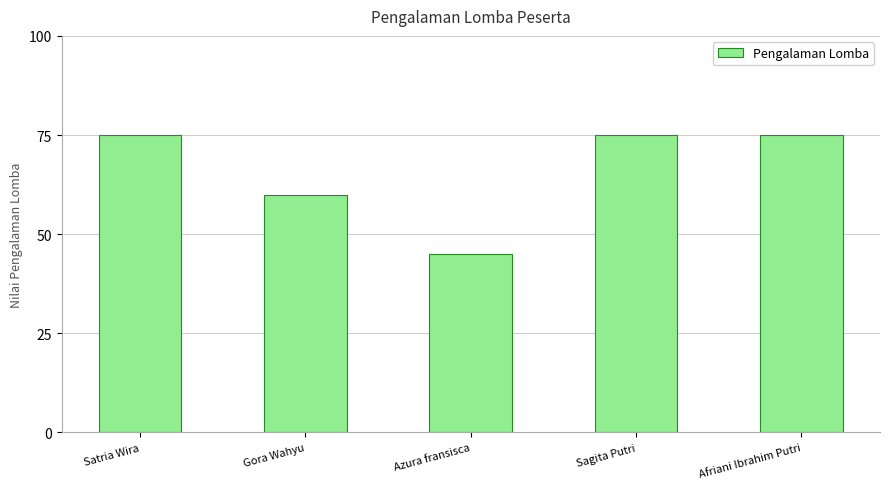

What is the maximum value shown in the chart?

75